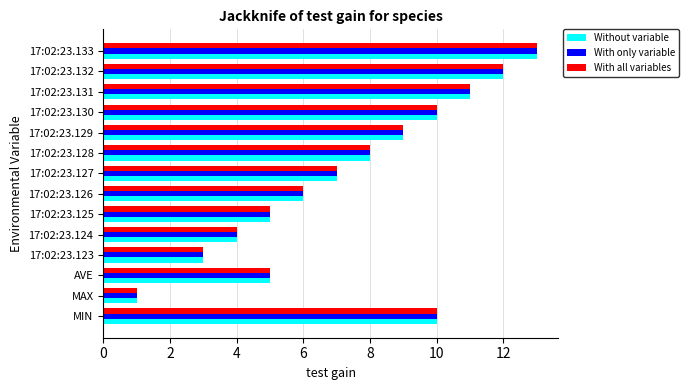

At which category is the sum across all series the highest?

17:02:23.133